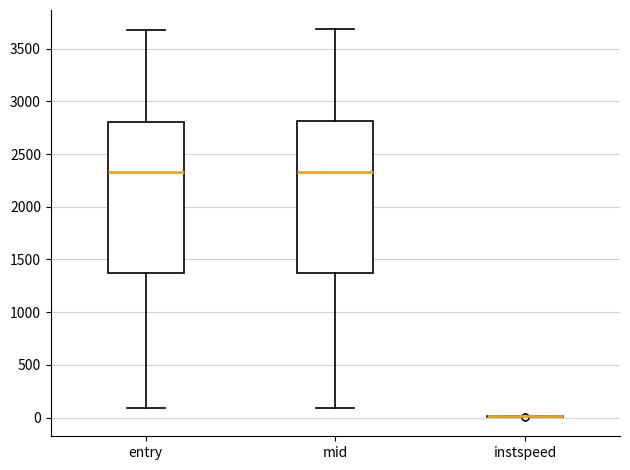

Reading left to right, read every box against the y-axis: the position of its median line, the range the box covers, and the ends of its whiskers. The values are not printed on the chart, so give them approximately, as read against the axis.

entry: median 2350, box 1350 to 2800, whiskers 100 to 3700
mid: median 2350, box 1350 to 2800, whiskers 100 to 3700
instspeed: box collapsed to a line at 0, whiskers 0 to 0